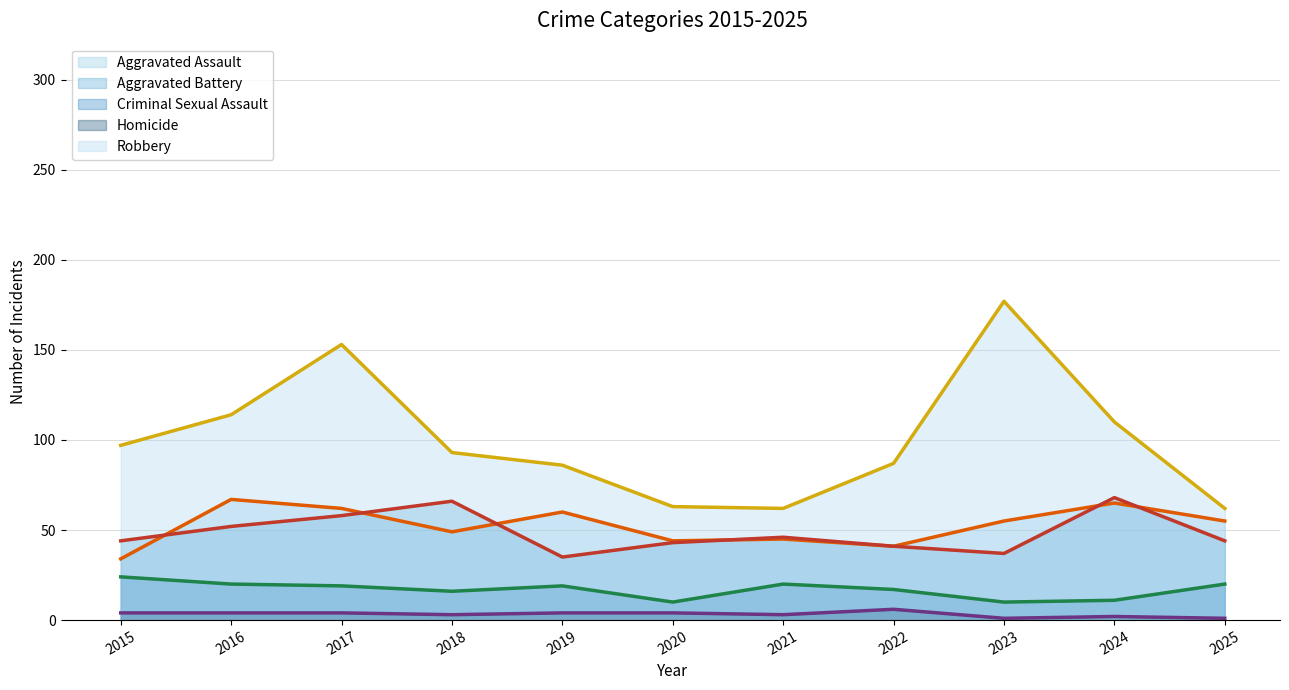

What is the total value across all series at 2022?

192